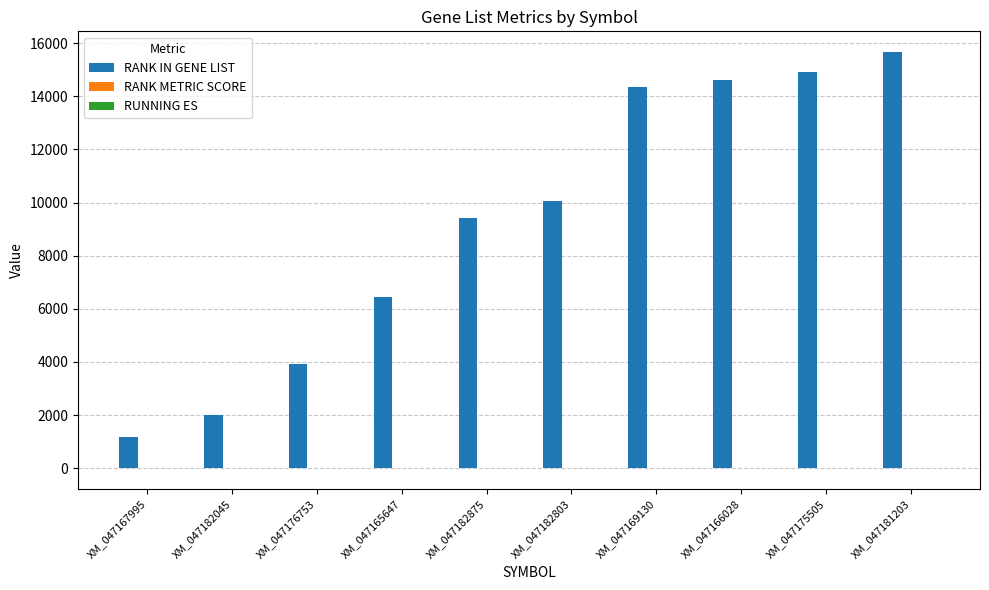

The value of RANK IN GENE LIST at XM_047182045 is 3179.3. True or false?

False